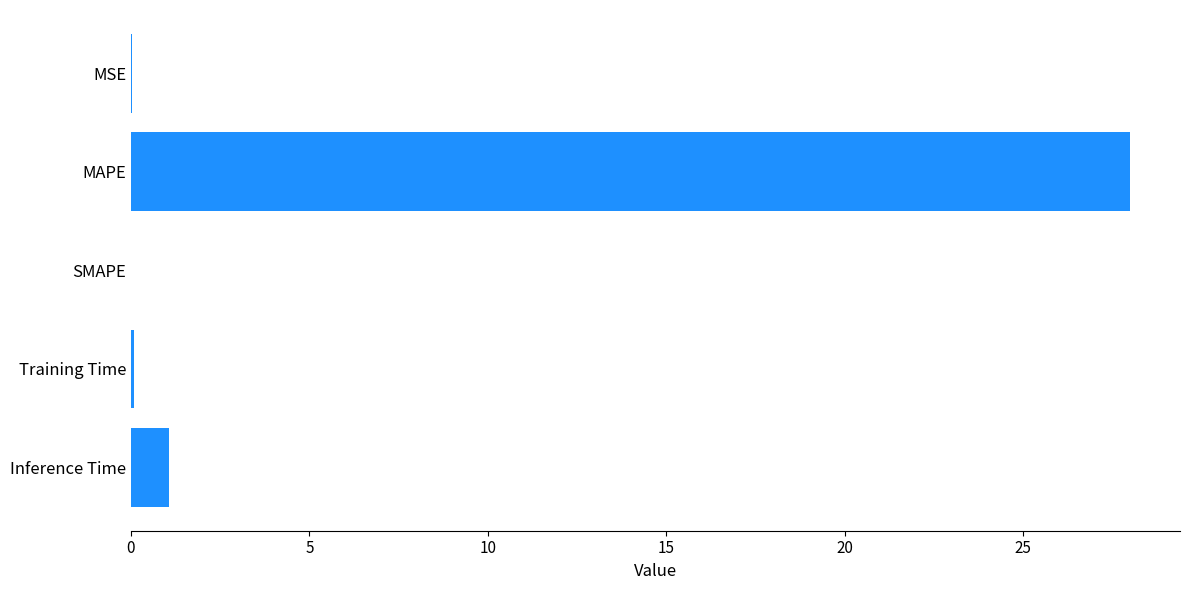

What value does the data have at Inference Time?

1.1